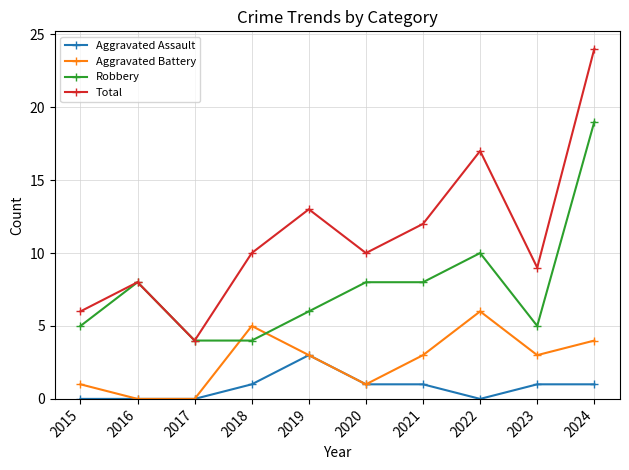

At which category is the sum across all series the highest?

2024